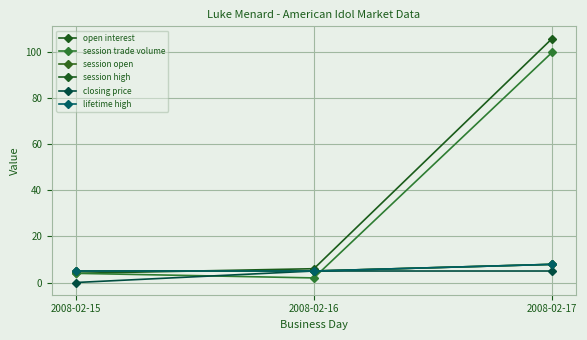

What is the total value across all series at 2008-02-16?

28.0